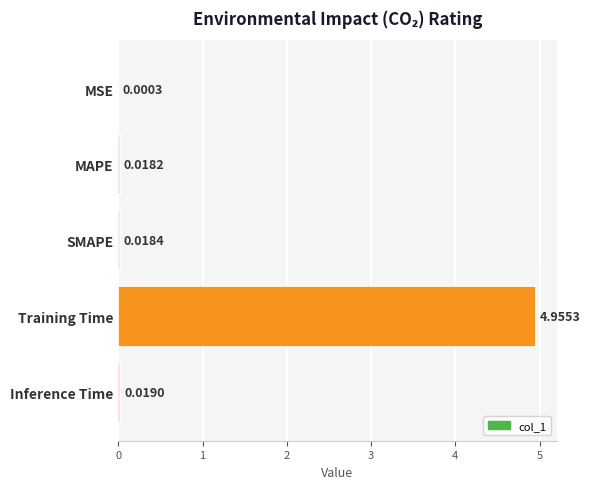

Between MSE and Inference Time, which is larger?

Inference Time